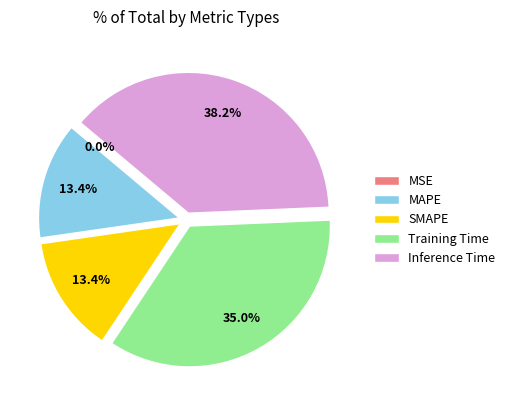

What is the largest slice in the pie chart?

Inference Time